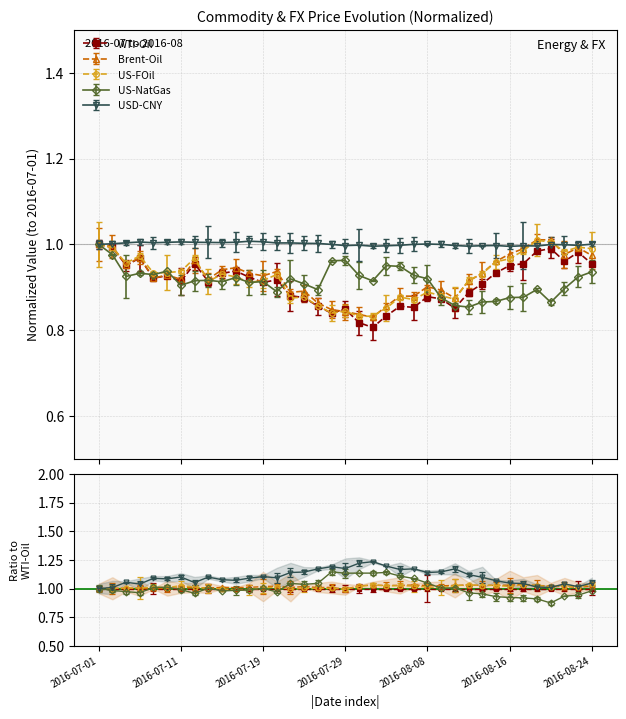

What is the difference between the second highest and minimum values in the US-NatGas series?

0.1